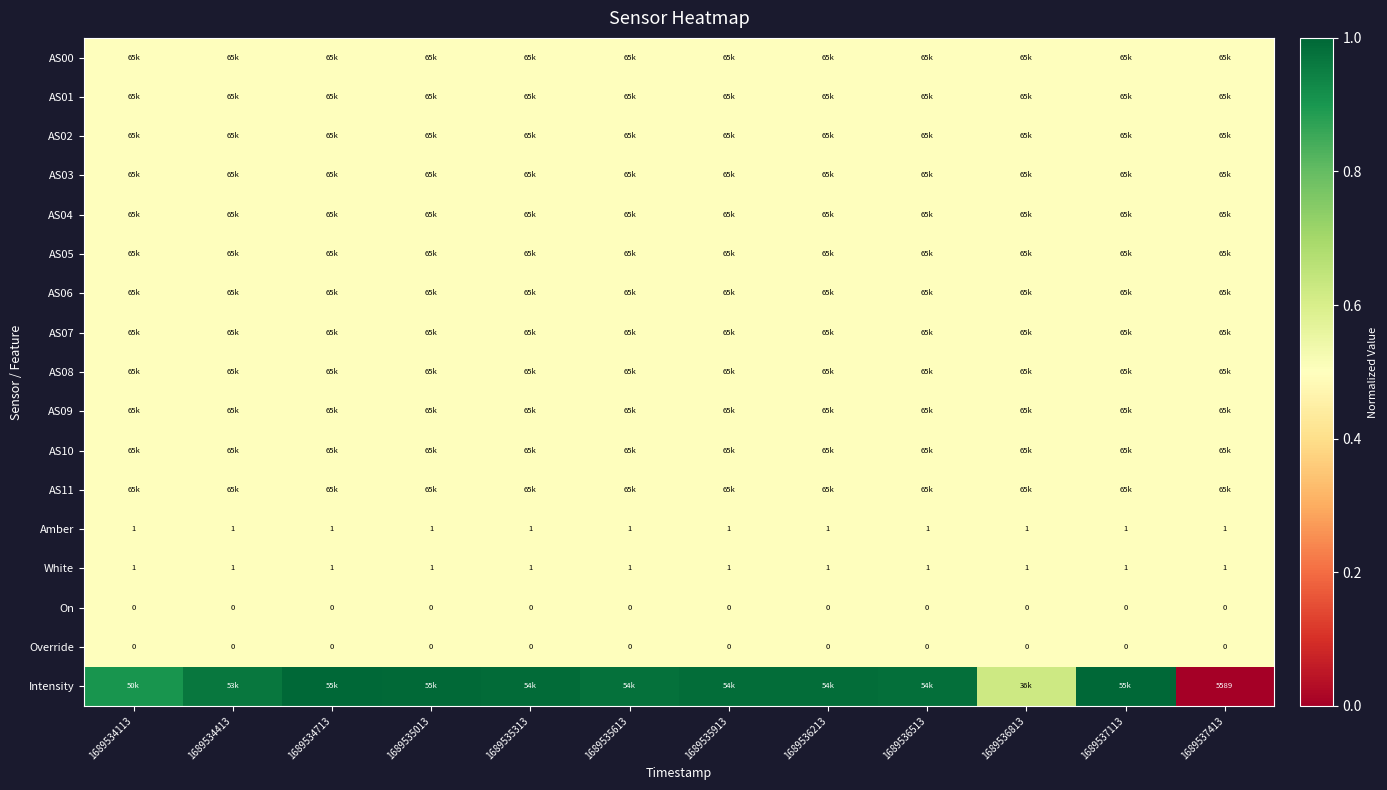

The AS02 series shows 0.7 at 1689535313. True or false?

False